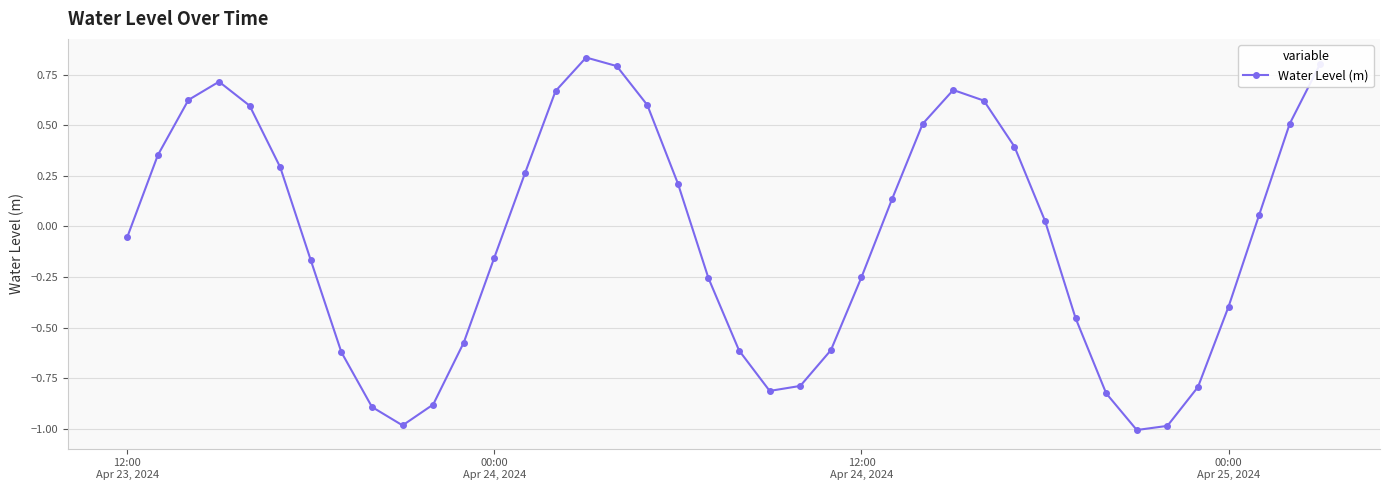

What is the difference between the maximum and minimum values?

1.8